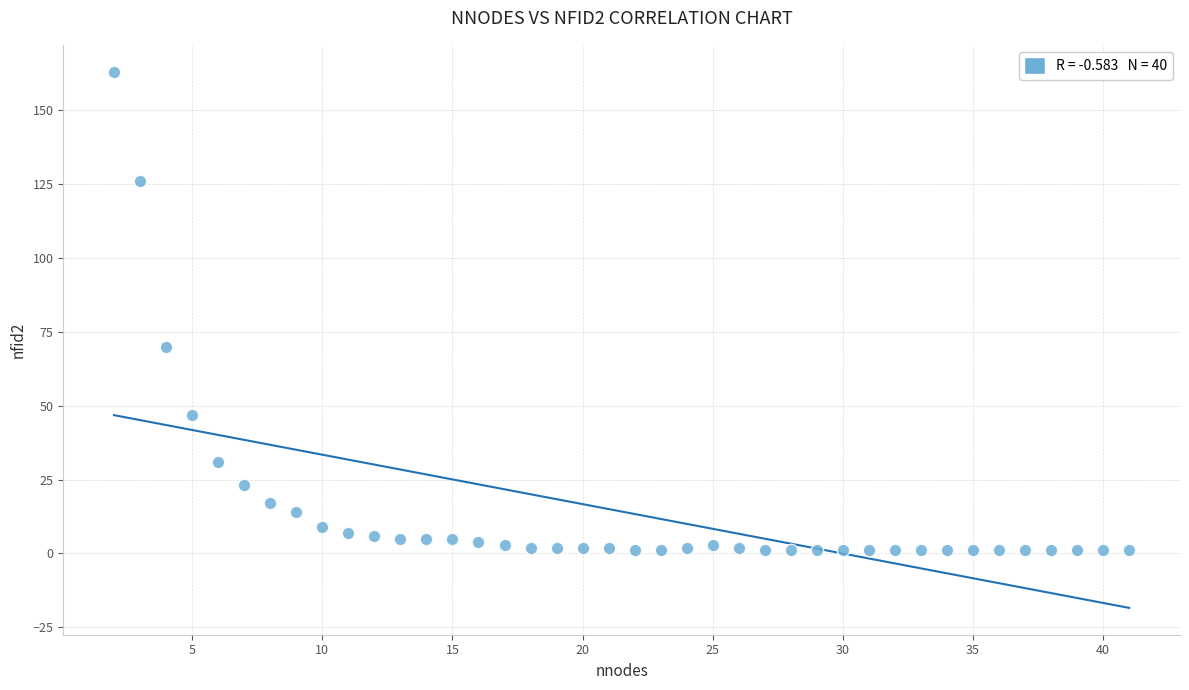

What Y value in the scatter plot is closest to 82?

70